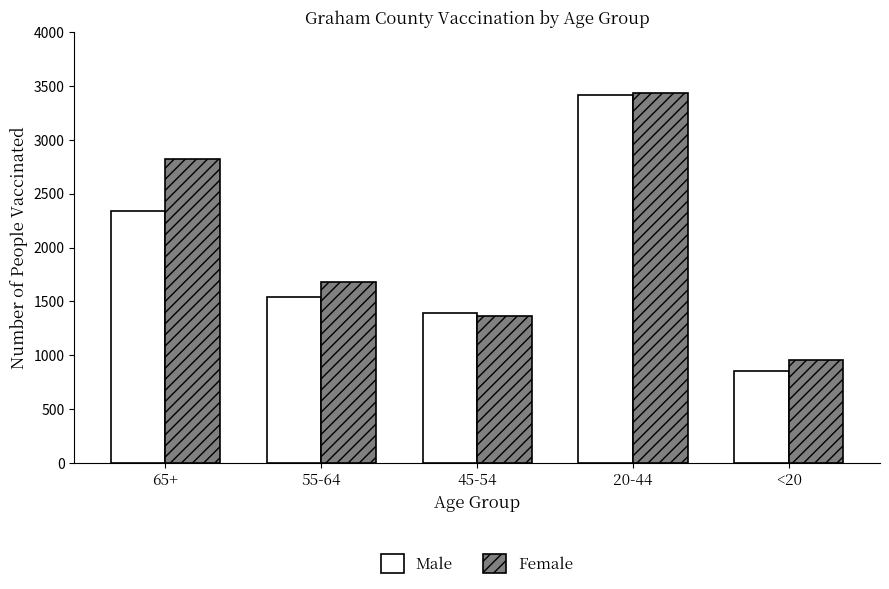

Reading left to right, what are all the values shown in this chart?

Male: 2338	1541	1396	3420	851
Female: 2821	1683	1361	3432	952